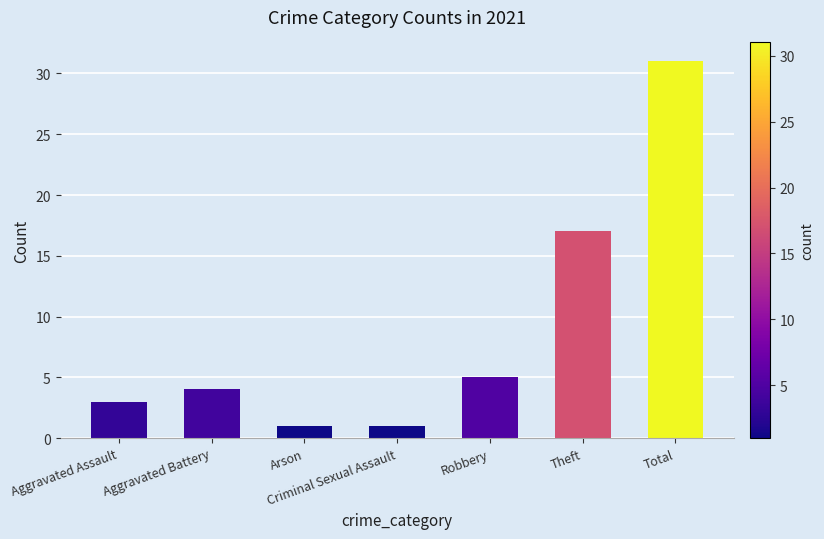

Which has a higher value, Theft or Robbery?

Theft